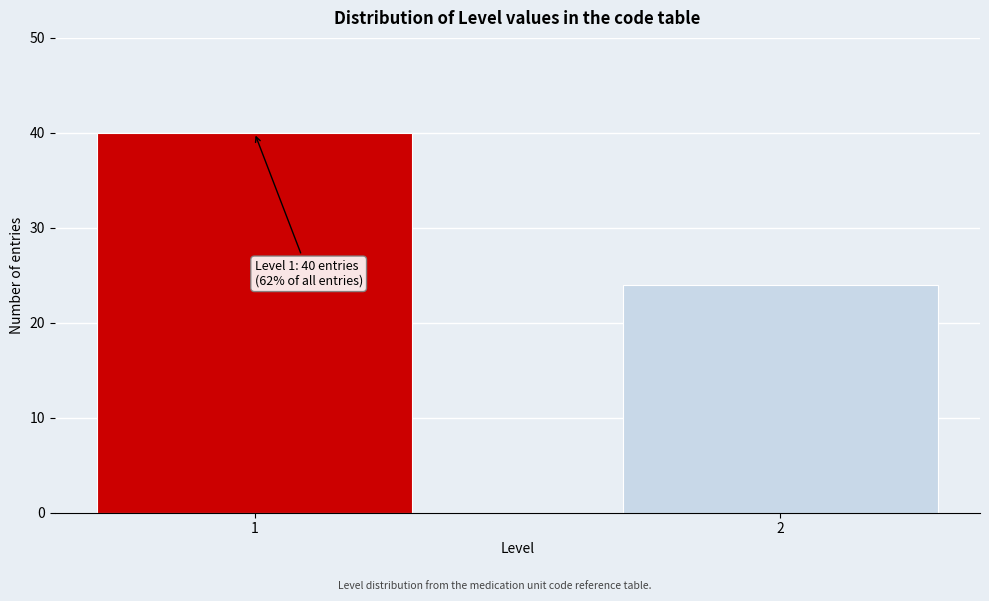

Reading left to right, transcribe all the data shown in this chart.

40	24